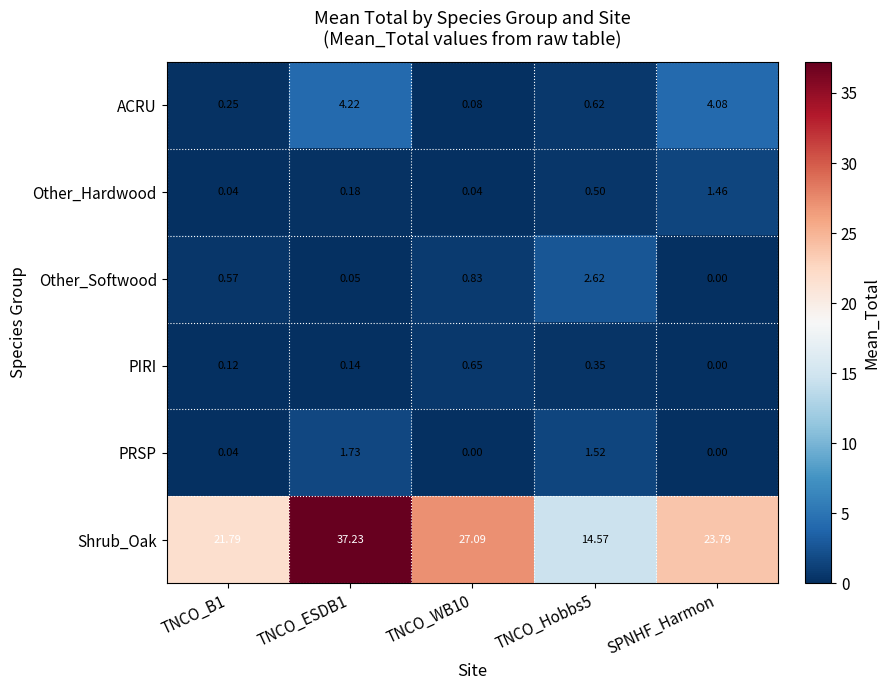

Rank the series by their maximum value, from highest to lowest.

Shrub_Oak, ACRU, Other_Softwood, PRSP, Other_Hardwood, PIRI